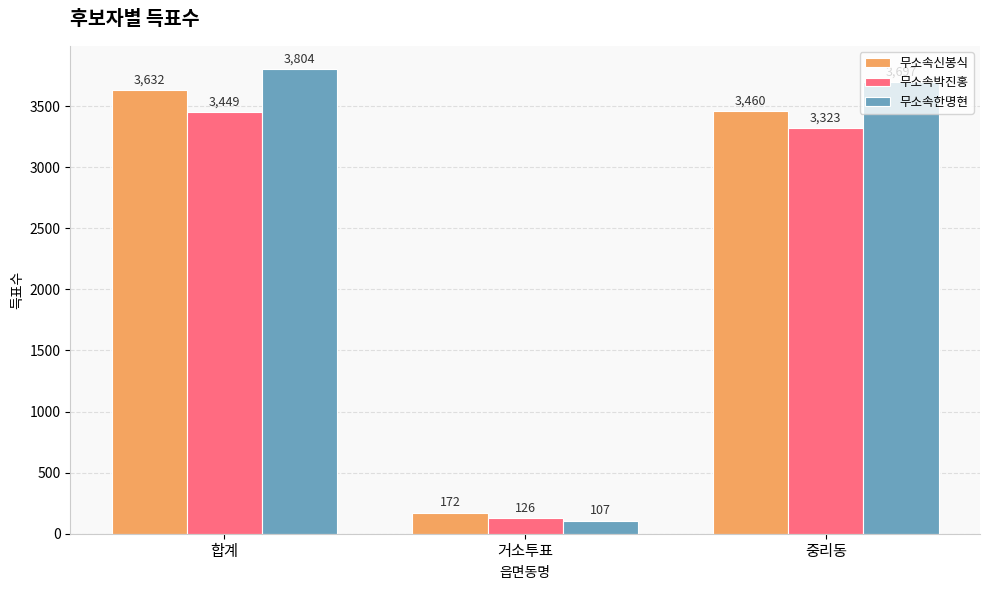

The 무소속박진홍 series shows 4627 at 합계. True or false?

False